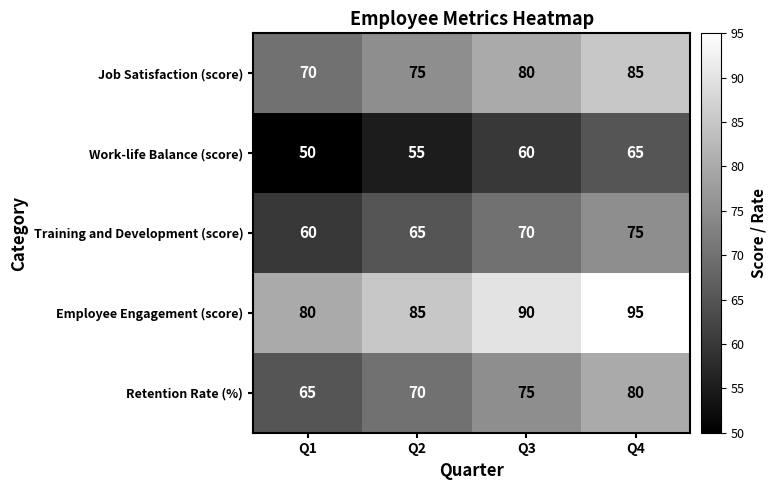

List the series in order of their overall mean, highest first.

Employee Engagement (score), Job Satisfaction (score), Retention Rate (%), Training and Development (score), Work-life Balance (score)